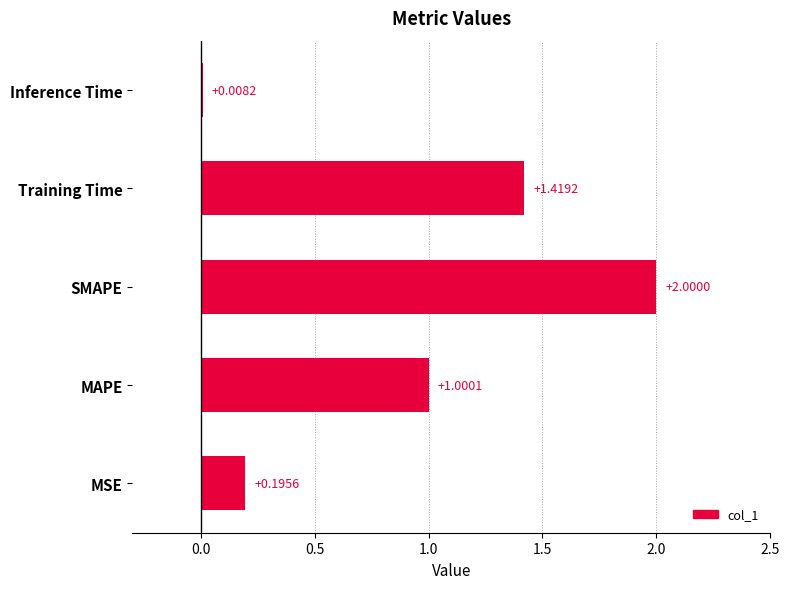

What is the maximum value shown in the chart?

2.0